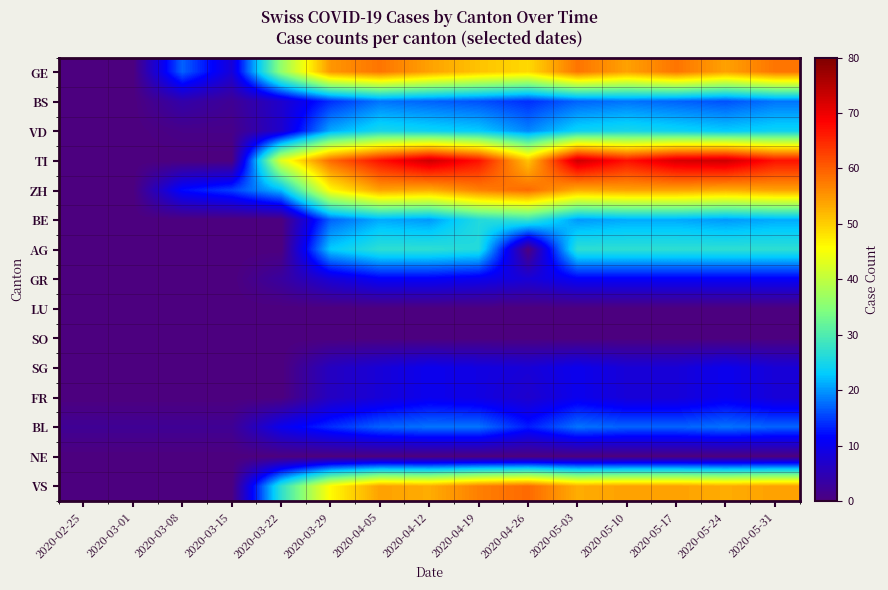

Reading left to right, extract all data points from this chart.

GE: 2020-02-25=0	2020-03-01=0	2020-03-08=17	2020-03-15=8	2020-03-22=36	2020-03-29=55	2020-04-05=58	2020-04-12=54	2020-04-19=51	2020-04-26=49	2020-05-03=58	2020-05-10=54	2020-05-17=58	2020-05-24=54	2020-05-31=58
BS: 2020-02-25=0	2020-03-01=0	2020-03-08=4	2020-03-15=2	2020-03-22=7	2020-03-29=14	2020-04-05=18	2020-04-12=17	2020-04-19=16	2020-04-26=14	2020-05-03=17	2020-05-10=18	2020-05-17=17	2020-05-24=16	2020-05-31=18
VD: 2020-02-25=0	2020-03-01=0	2020-03-08=1	2020-03-15=1	2020-03-22=7	2020-03-29=21	2020-04-05=25	2020-04-12=24	2020-04-19=23	2020-04-26=19	2020-05-03=24	2020-05-10=25	2020-05-17=24	2020-05-24=23	2020-05-31=24
TI: 2020-02-25=0	2020-03-01=0	2020-03-08=0	2020-03-15=0	2020-03-22=43	2020-03-29=59	2020-04-05=67	2020-04-12=73	2020-04-19=67	2020-04-26=51	2020-05-03=73	2020-05-10=67	2020-05-17=72	2020-05-24=73	2020-05-31=67
ZH: 2020-02-25=0	2020-03-01=0	2020-03-08=12	2020-03-15=15	2020-03-22=22	2020-03-29=46	2020-04-05=54	2020-04-12=53	2020-04-19=57	2020-04-26=59	2020-05-03=53	2020-05-10=54	2020-05-17=54	2020-05-24=53	2020-05-31=54
BE: 2020-02-25=0	2020-03-01=0	2020-03-08=0	2020-03-15=0	2020-03-22=0	2020-03-29=17	2020-04-05=21	2020-04-12=20	2020-04-19=26	2020-04-26=28	2020-05-03=20	2020-05-10=21	2020-05-17=21	2020-05-24=20	2020-05-31=21
AG: 2020-02-25=0	2020-03-01=0	2020-03-08=0	2020-03-15=0	2020-03-22=0	2020-03-29=23	2020-04-05=27	2020-04-12=27	2020-04-19=26	2020-04-26=0	2020-05-03=27	2020-05-10=27	2020-05-17=27	2020-05-24=27	2020-05-31=27
GR: 2020-02-25=0	2020-03-01=0	2020-03-08=0	2020-03-15=0	2020-03-22=3	2020-03-29=8	2020-04-05=11	2020-04-12=11	2020-04-19=10	2020-04-26=8	2020-05-03=11	2020-05-10=11	2020-05-17=11	2020-05-24=11	2020-05-31=11
LU: 2020-02-25=0	2020-03-01=0	2020-03-08=0	2020-03-15=0	2020-03-22=0	2020-03-29=0	2020-04-05=0	2020-04-12=0	2020-04-19=0	2020-04-26=0	2020-05-03=0	2020-05-10=0	2020-05-17=0	2020-05-24=0	2020-05-31=0
SO: 2020-02-25=0	2020-03-01=0	2020-03-08=0	2020-03-15=0	2020-03-22=0	2020-03-29=0	2020-04-05=0	2020-04-12=0	2020-04-19=0	2020-04-26=0	2020-05-03=0	2020-05-10=0	2020-05-17=0	2020-05-24=0	2020-05-31=0
SG: 2020-02-25=0	2020-03-01=0	2020-03-08=0	2020-03-15=0	2020-03-22=0	2020-03-29=6	2020-04-05=8	2020-04-12=10	2020-04-19=9	2020-04-26=8	2020-05-03=10	2020-05-10=8	2020-05-17=8	2020-05-24=10	2020-05-31=8
FR: 2020-02-25=0	2020-03-01=0	2020-03-08=0	2020-03-15=0	2020-03-22=0	2020-03-29=6	2020-04-05=8	2020-04-12=10	2020-04-19=9	2020-04-26=7	2020-05-03=10	2020-05-10=8	2020-05-17=8	2020-05-24=10	2020-05-31=8
BL: 2020-02-25=2	2020-03-01=2	2020-03-08=2	2020-03-15=2	2020-03-22=10	2020-03-29=14	2020-04-05=17	2020-04-12=18	2020-04-19=18	2020-04-26=13	2020-05-03=18	2020-05-10=17	2020-05-17=17	2020-05-24=18	2020-05-31=17
NE: 2020-02-25=0	2020-03-01=0	2020-03-08=0	2020-03-15=0	2020-03-22=0	2020-03-29=0	2020-04-05=0	2020-04-12=0	2020-04-19=0	2020-04-26=0	2020-05-03=0	2020-05-10=0	2020-05-17=0	2020-05-24=0	2020-05-31=0
VS: 2020-02-25=0	2020-03-01=0	2020-03-08=0	2020-03-15=0	2020-03-22=27	2020-03-29=46	2020-04-05=54	2020-04-12=53	2020-04-19=57	2020-04-26=59	2020-05-03=53	2020-05-10=54	2020-05-17=54	2020-05-24=53	2020-05-31=54